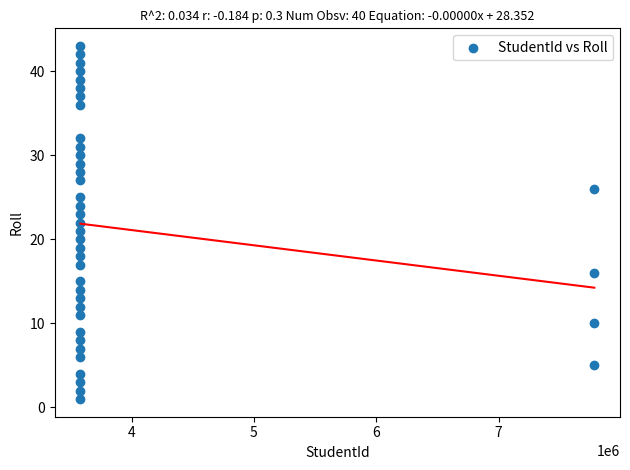

What is the range of Y values (max minus min)?

42